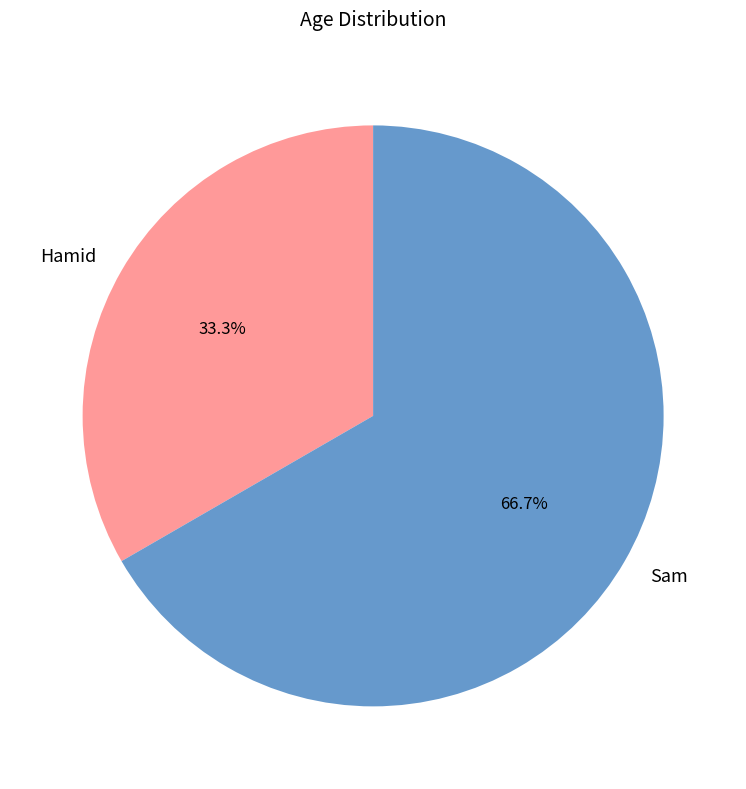

What is the smallest slice in the pie chart?

Hamid